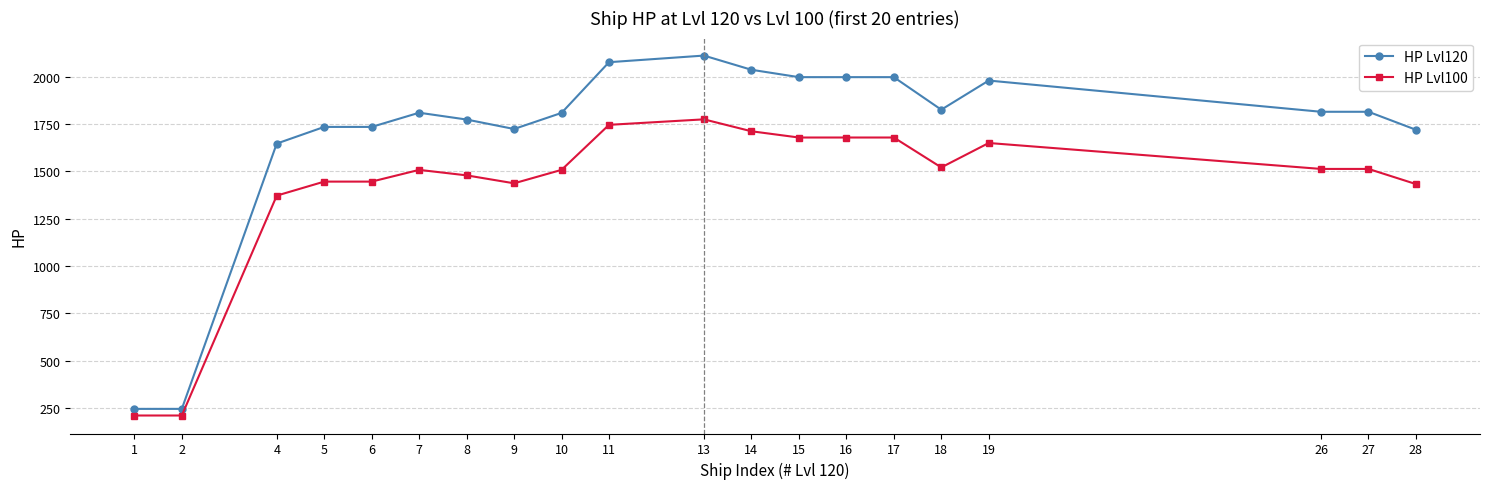

Is the value of HP Lvl100 at 15 greater than the value of HP Lvl120 at 4?

Yes